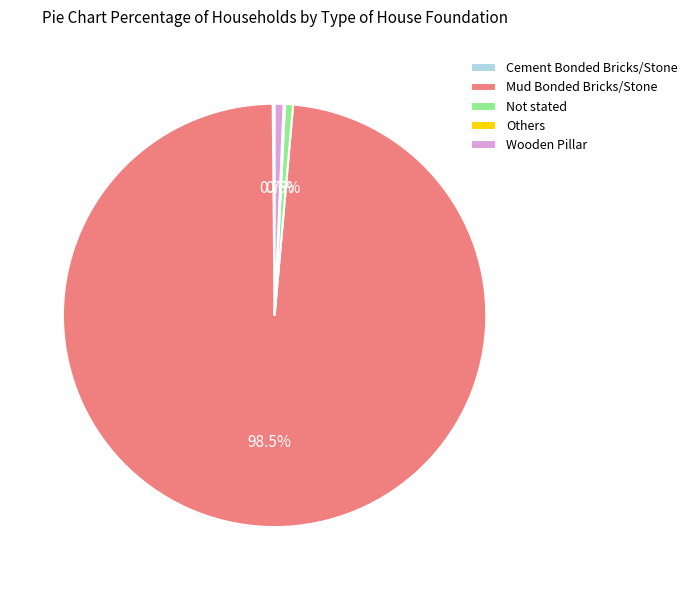

Is Mud Bonded Bricks/Stone the majority of the pie?

Yes